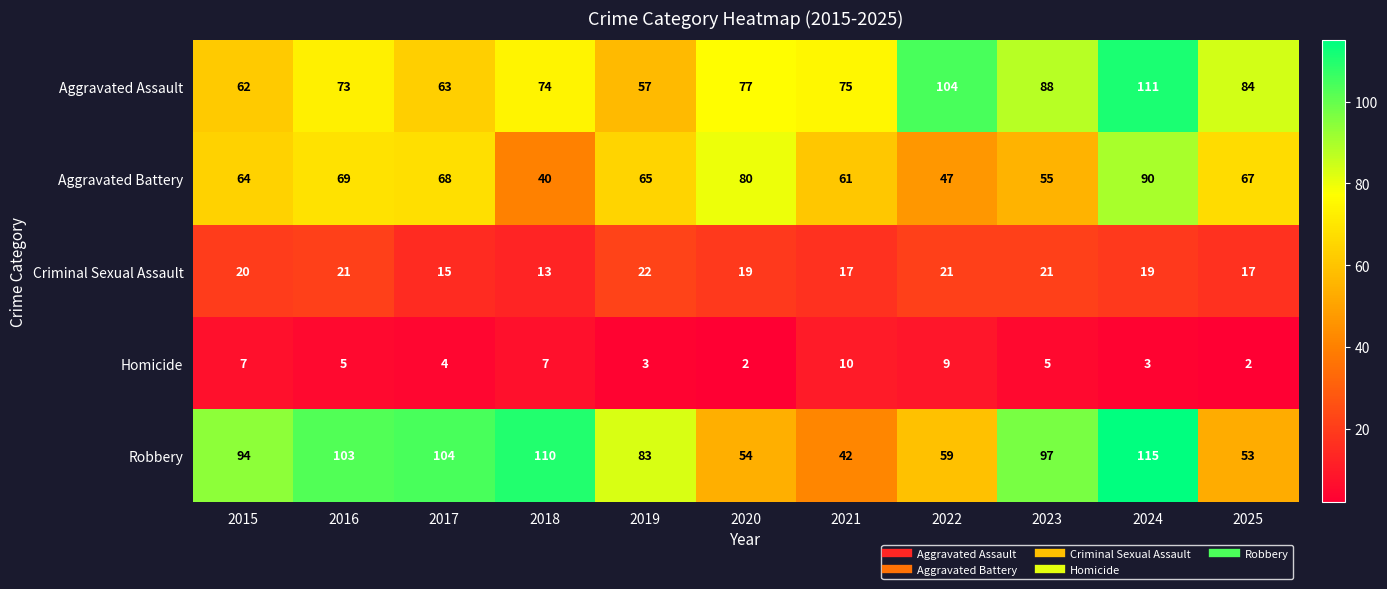

What is the highest value of the Robbery series?

115